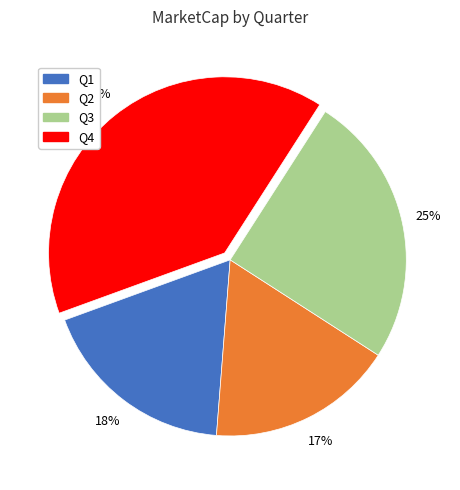

Does any single category account for the majority?

No